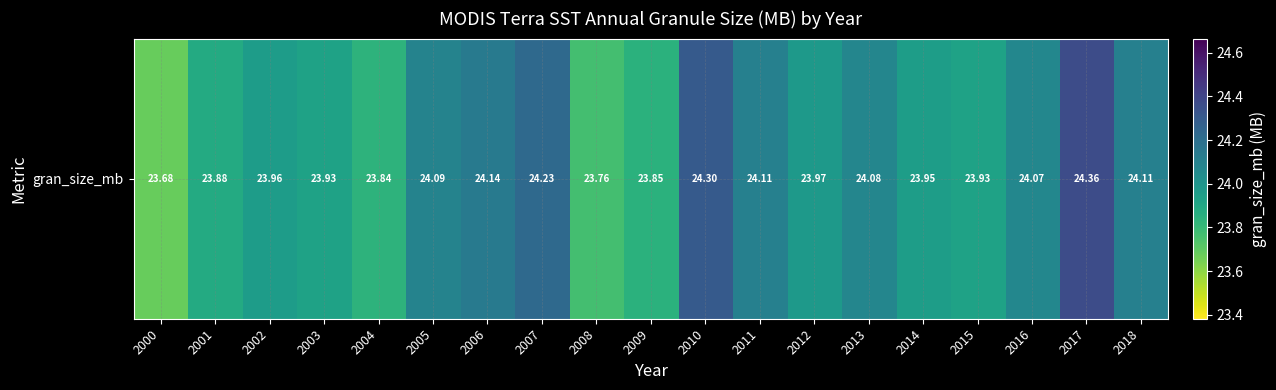

What is the average value?

24.0